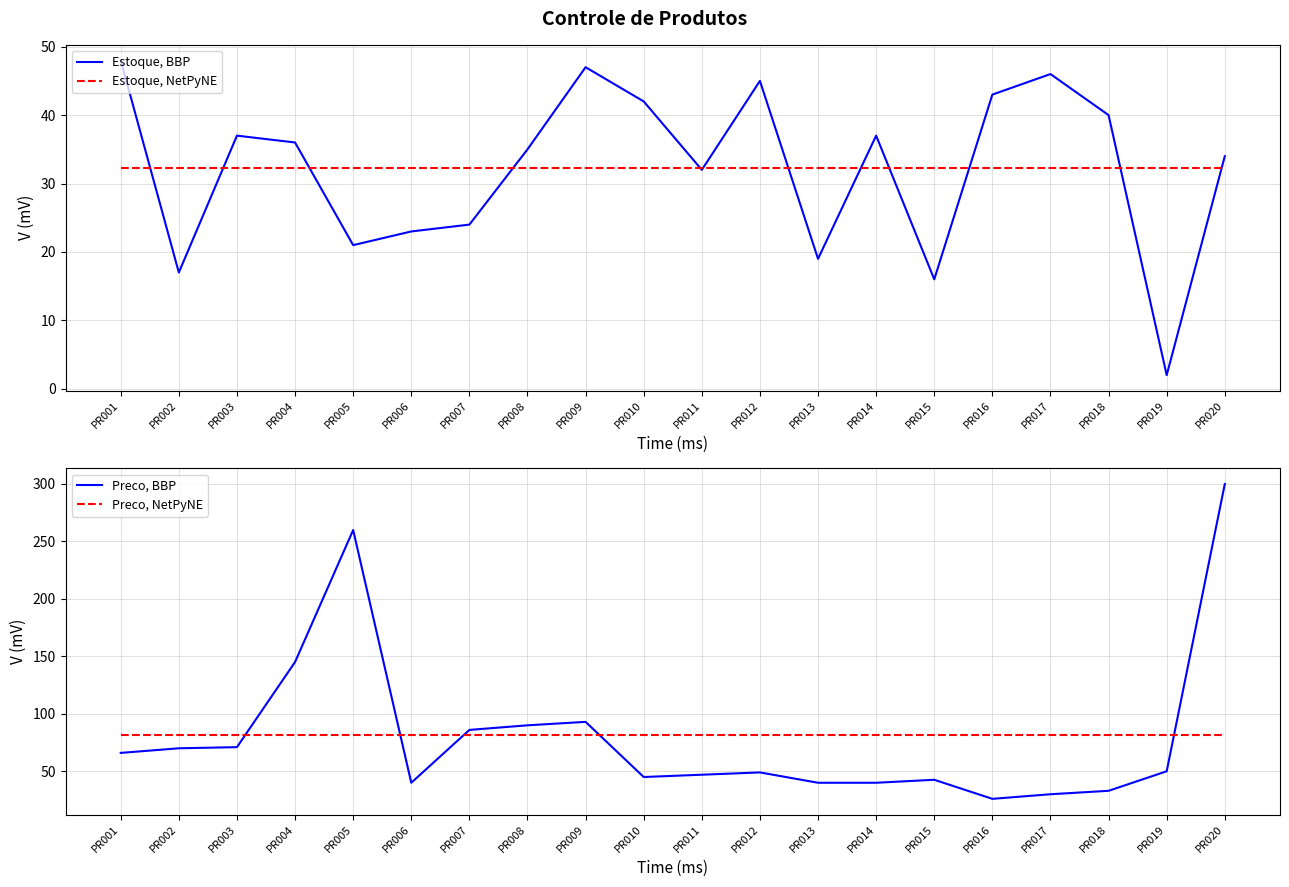

At which label does Preco, BBP first exceed 49?

PR001